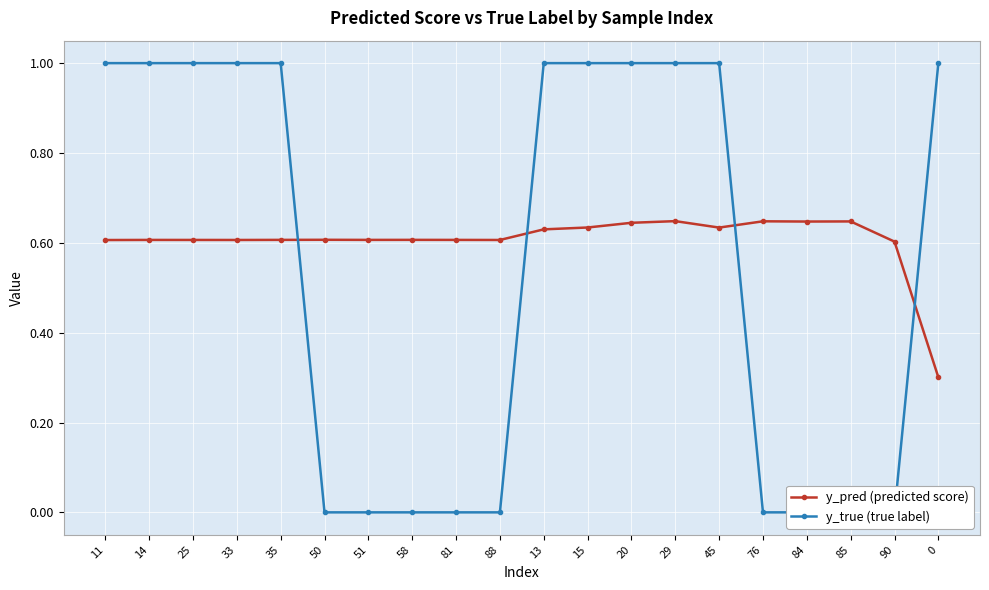

Is it true that y_true (true label) equals 1.0 at 15?

True